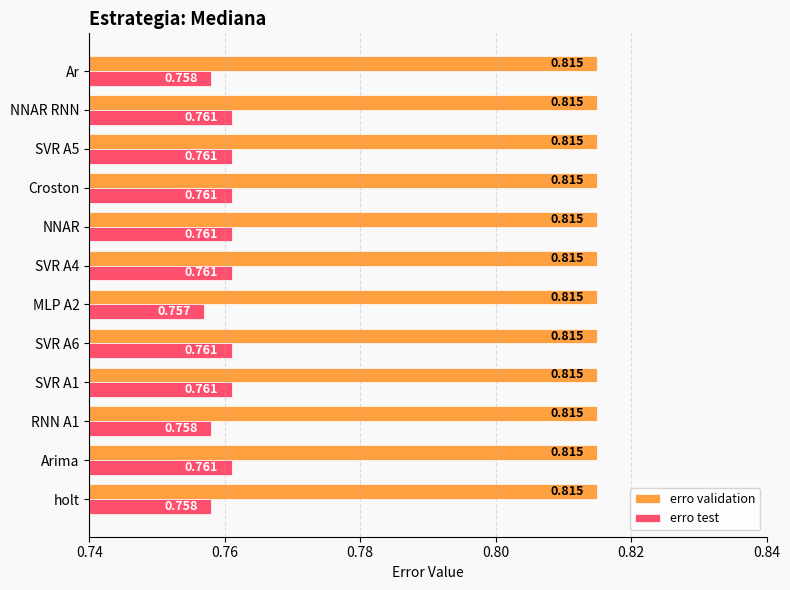

What are all the series names shown in the legend?

erro validation, erro test